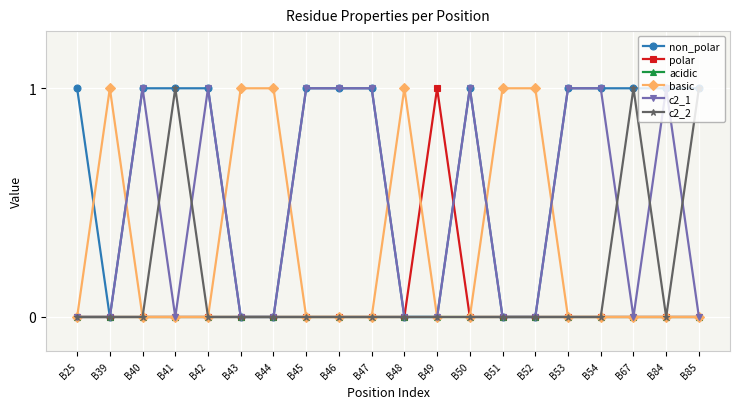

Reading left to right, list all the values displayed in this chart.

non_polar: B25=1	B39=0	B40=1	B41=1	B42=1	B43=0	B44=0	B45=1	B46=1	B47=1	B48=0	B49=0	B50=1	B51=0	B52=0	B53=1	B54=1	B67=1	B84=1	B85=1
polar: B25=0	B39=0	B40=0	B41=0	B42=0	B43=0	B44=0	B45=0	B46=0	B47=0	B48=0	B49=1	B50=0	B51=0	B52=0	B53=0	B54=0	B67=0	B84=0	B85=0
acidic: B25=0	B39=0	B40=0	B41=0	B42=0	B43=0	B44=0	B45=0	B46=0	B47=0	B48=0	B49=0	B50=0	B51=0	B52=0	B53=0	B54=0	B67=0	B84=0	B85=0
basic: B25=0	B39=1	B40=0	B41=0	B42=0	B43=1	B44=1	B45=0	B46=0	B47=0	B48=1	B49=0	B50=0	B51=1	B52=1	B53=0	B54=0	B67=0	B84=0	B85=0
c2_1: B25=0	B39=0	B40=1	B41=0	B42=1	B43=0	B44=0	B45=1	B46=1	B47=1	B48=0	B49=0	B50=1	B51=0	B52=0	B53=1	B54=1	B67=0	B84=1	B85=0
c2_2: B25=0	B39=0	B40=0	B41=1	B42=0	B43=0	B44=0	B45=0	B46=0	B47=0	B48=0	B49=0	B50=0	B51=0	B52=0	B53=0	B54=0	B67=1	B84=0	B85=1